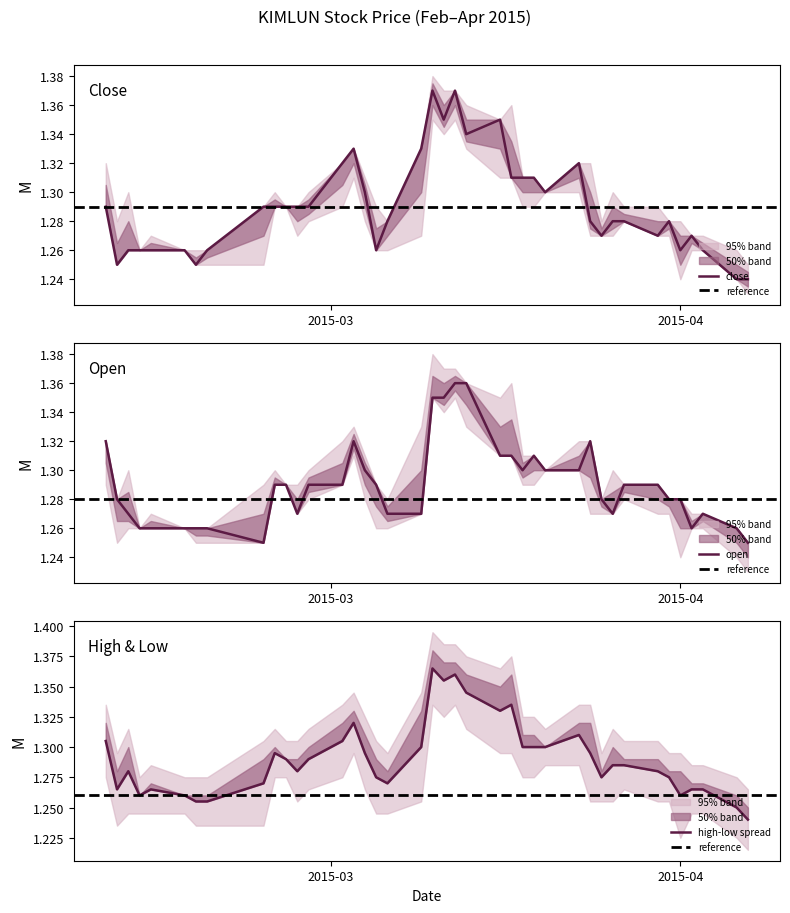

How many interior local peaks does the close series have?

7